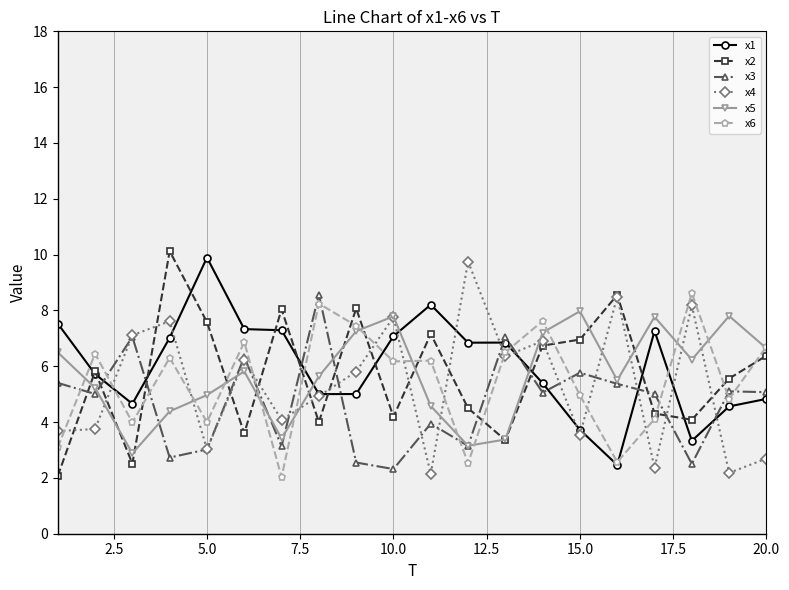

What is the value of the x1 point at the 18th from the left?

3.3